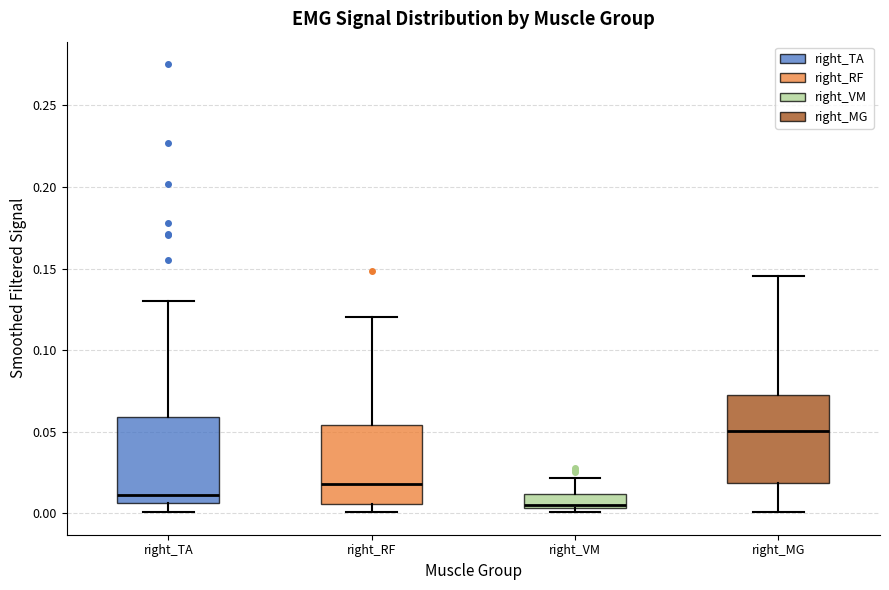

Reading left to right, transcribe this box plot: for each box, give where its median line is, the range the box spans, and where its two whiskers end, as read against the y-axis. The values are not printed on the chart, so give them approximately, as read against the axis.

right_TA: median 0.010, box 0.005 to 0.060, whiskers 0.000 to 0.130
right_RF: median 0.020, box 0.005 to 0.055, whiskers 0.000 to 0.120
right_VM: median 0.005 (just above the box's lower edge), box 0.005 to 0.010, whiskers 0.000 to 0.020
right_MG: median 0.050, box 0.020 to 0.075, whiskers 0.000 to 0.145